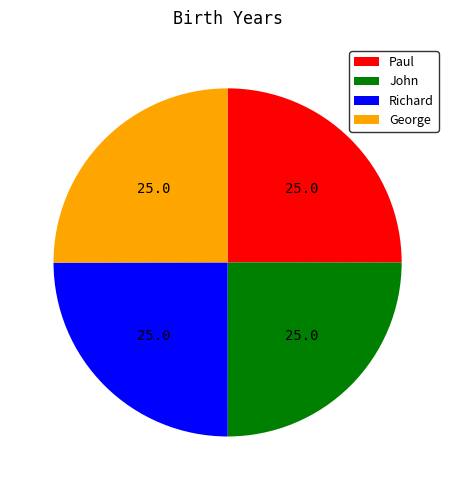

How many slices are in this pie chart?

4